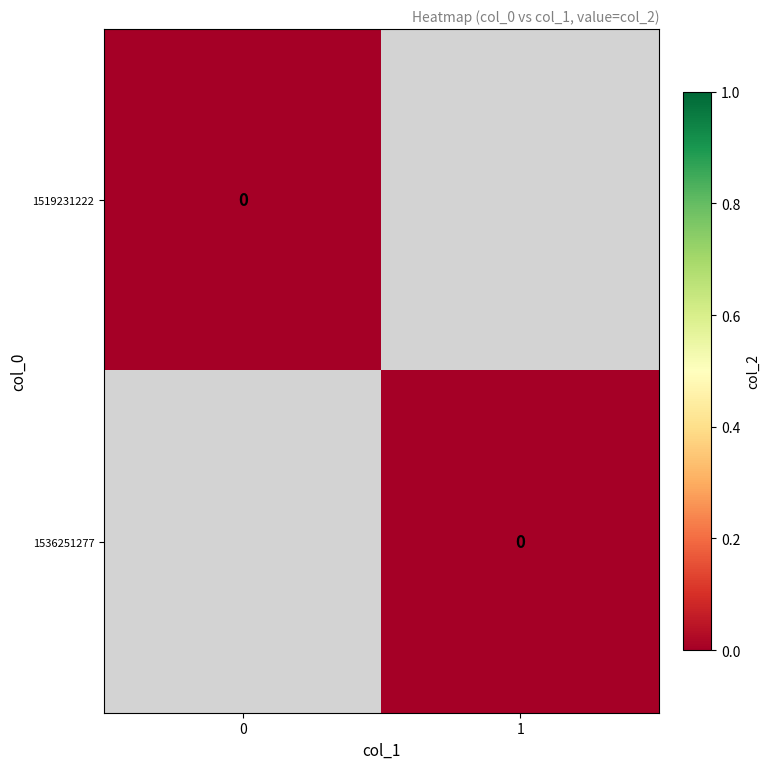

Reading right to left, extract all data points from this chart.

0: 0	0
1: 0	1